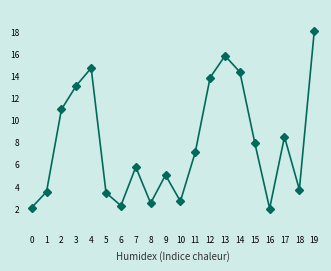

Where does the data first go above 7?

2